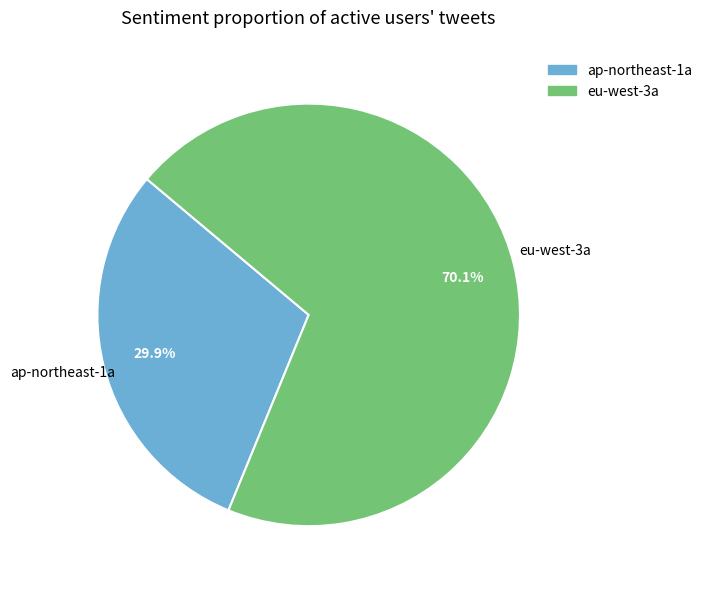

Count the number of slices in the pie.

2